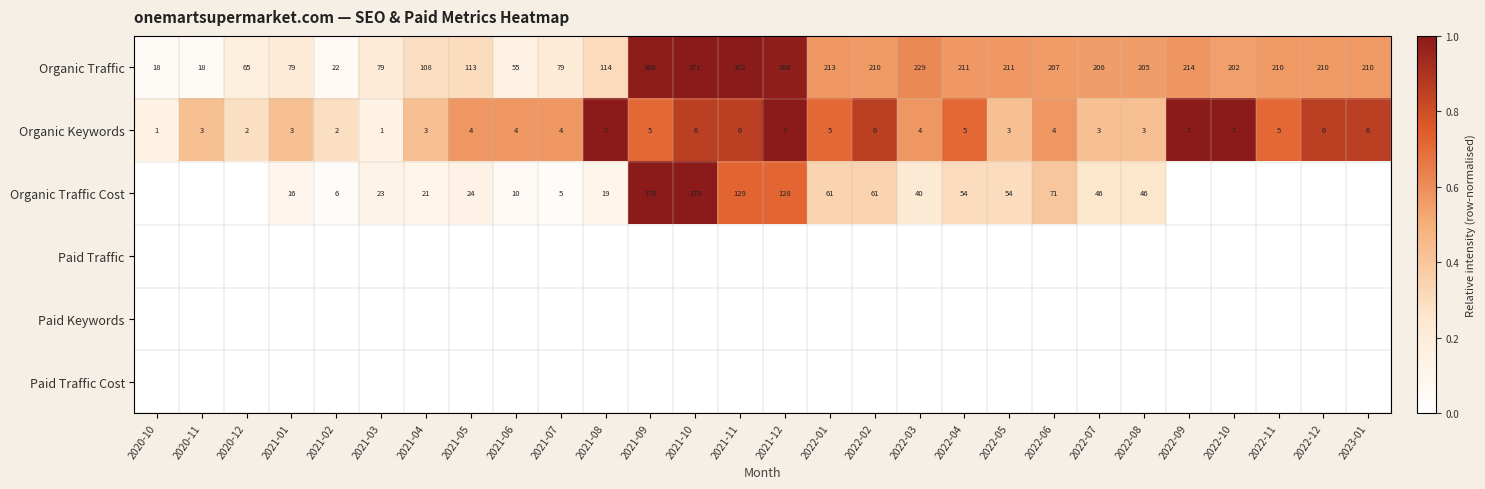

What is the sum of all Organic Keywords values?

122